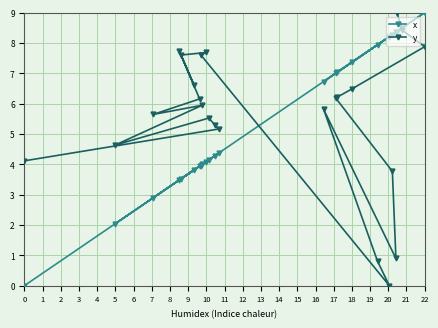

What is the greatest value displayed?

9.0